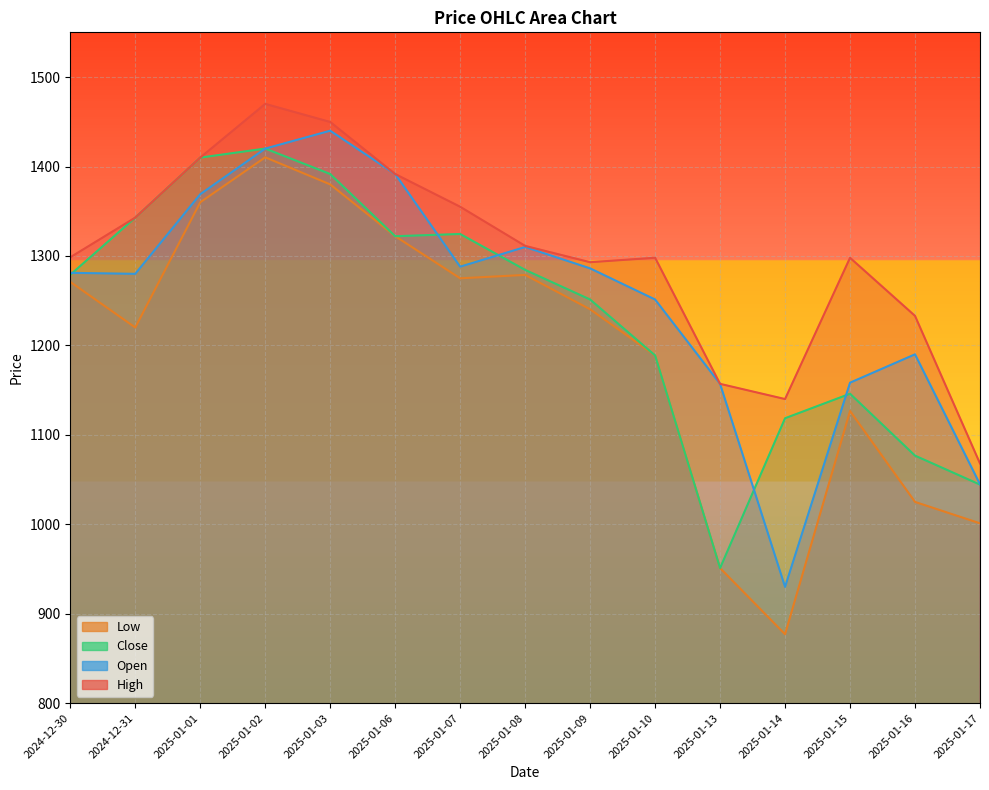

Reading right to left, extract all data points from this chart.

High: 1068.0	1233.0	1297.9	1140.0	1157.0	1298.0	1293.0	1311.2	1355.0	1391.6	1449.8	1470.0	1409.9	1342.8	1298.5
Open: 1044.7	1190.0	1158.3	930.0	1157.0	1251.3	1286.1	1310.0	1288.0	1391.6	1440.0	1420.0	1369.0	1280.0	1281.1
Close: 1044.3	1076.8	1145.9	1118.6	951.0	1188.8	1251.3	1284.4	1324.6	1322.1	1391.6	1420.1	1409.9	1342.8	1278.9
Low: 1001.0	1025.0	1126.7	877.0	951.0	1188.8	1240.3	1278.8	1275.0	1322.1	1380.0	1410.2	1360.0	1220.0	1271.0